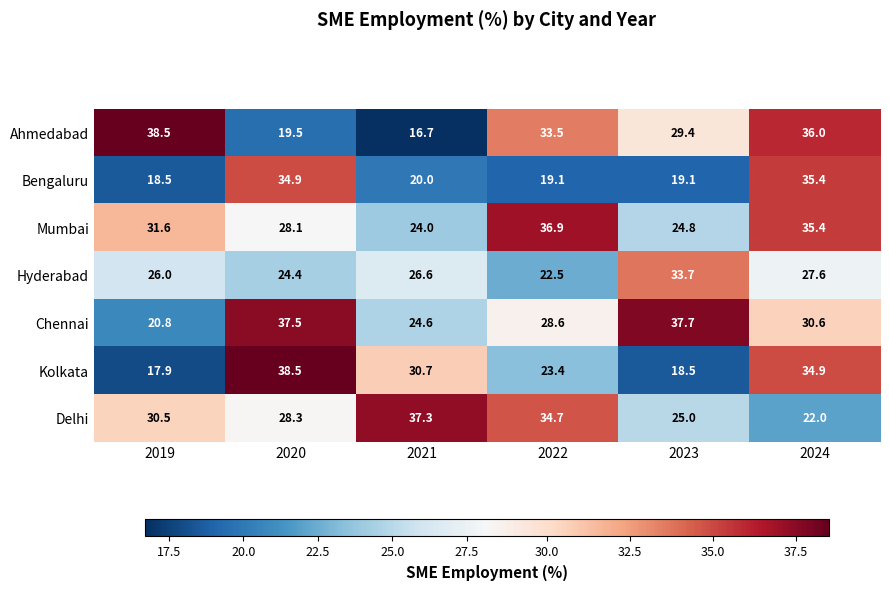

Is it true that Hyderabad equals 44.0 at 2024?

False